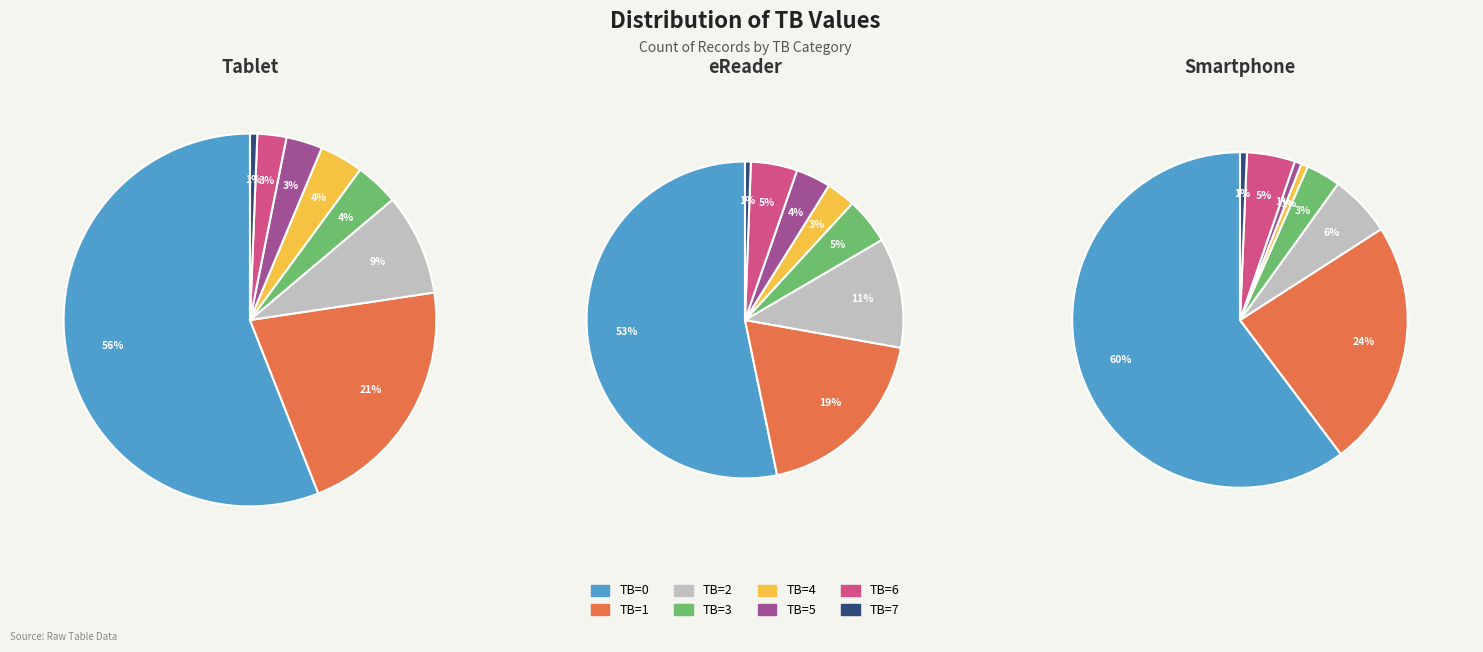

What portion of the pie excludes TB=5?

96.9%